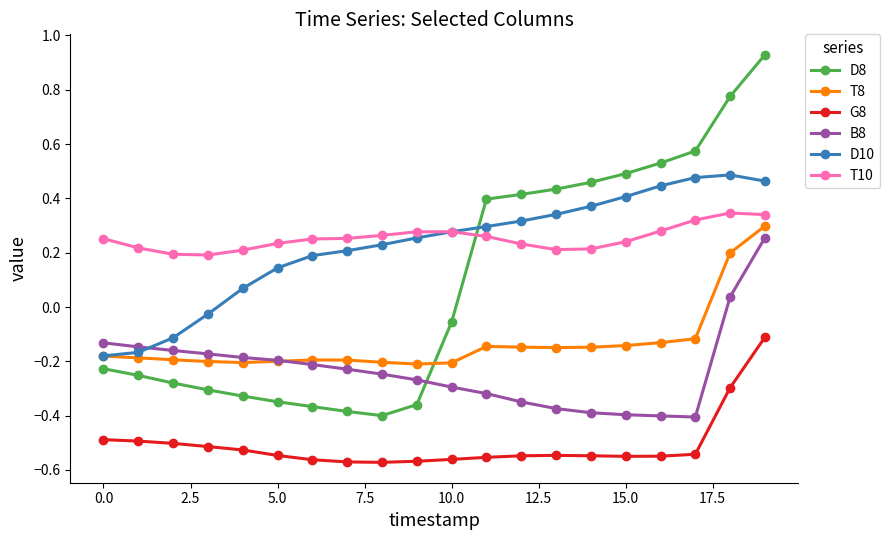

Which series ends up on top after the final intersection of T10 and D8?

D8